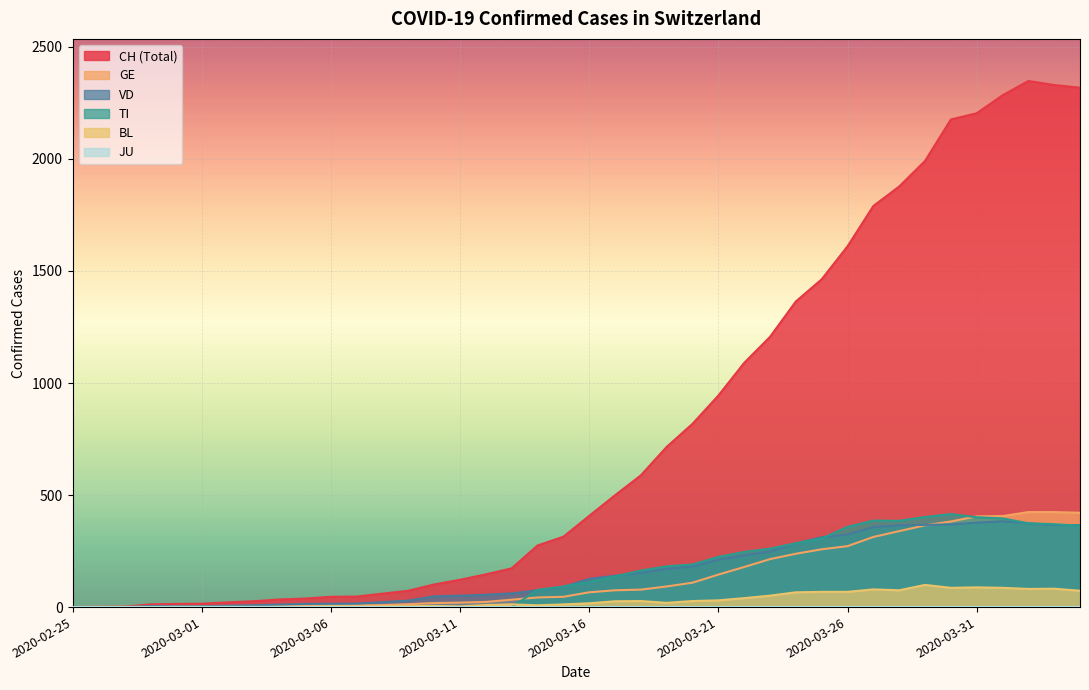

True or false: GE and VD cross at least once.

True